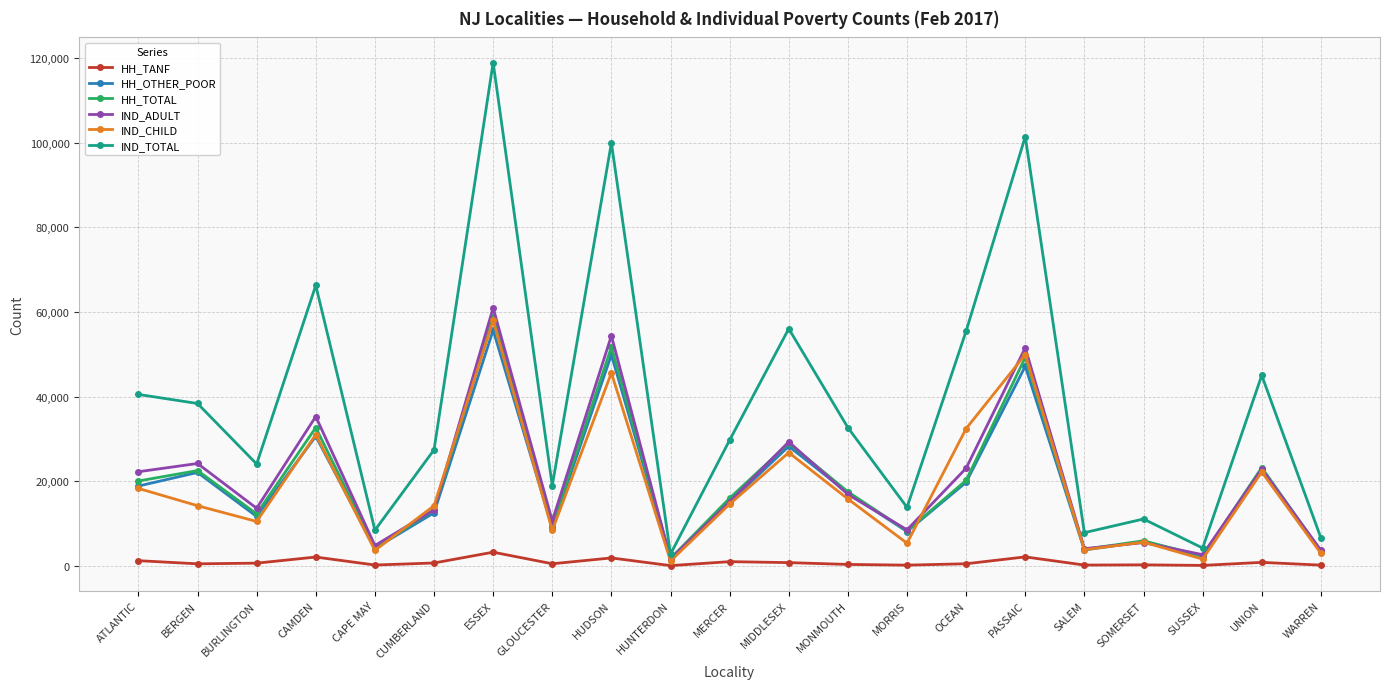

Count the number of data series in this chart.

6